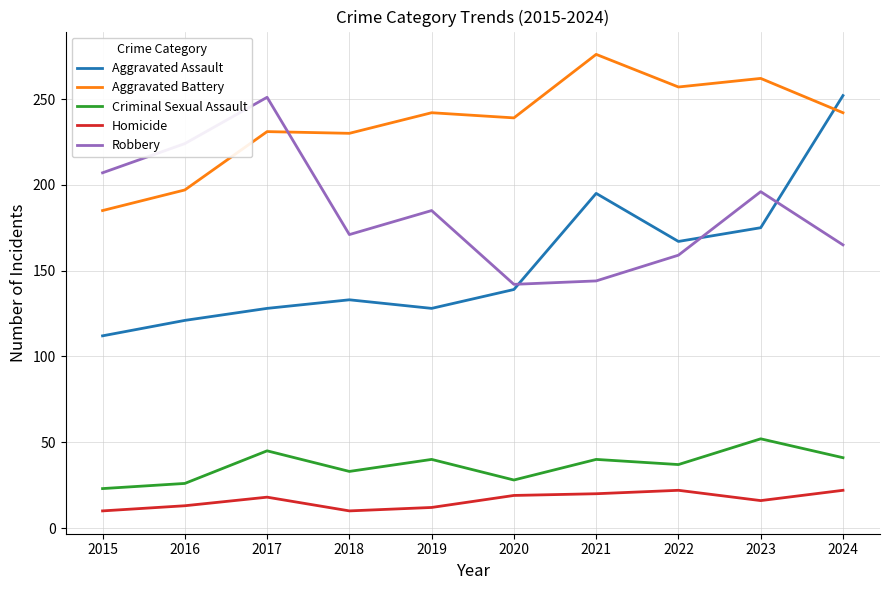

Where is Robbery nearest to the value 196?

2023